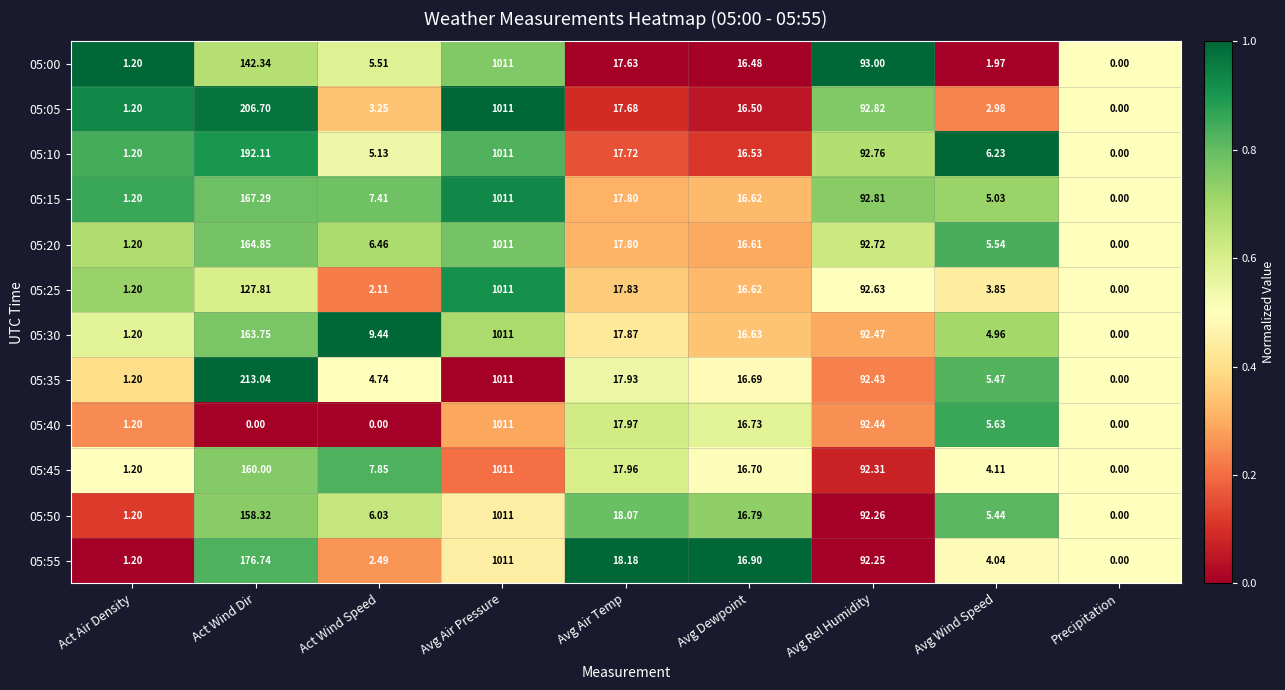

At which label is 05:00 closest to 505?

Act Wind Dir